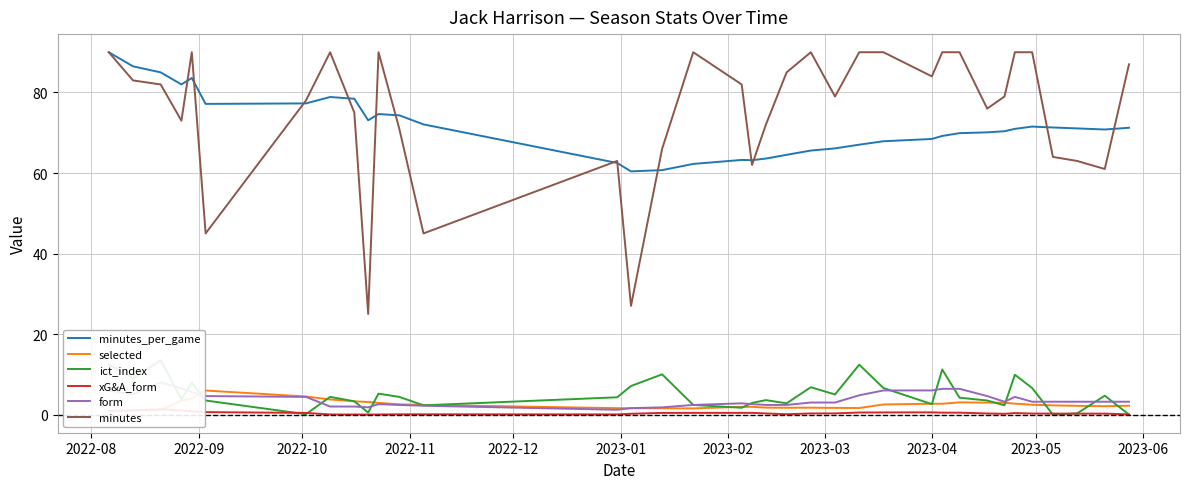

What is the minimum value for minutes?

25.0